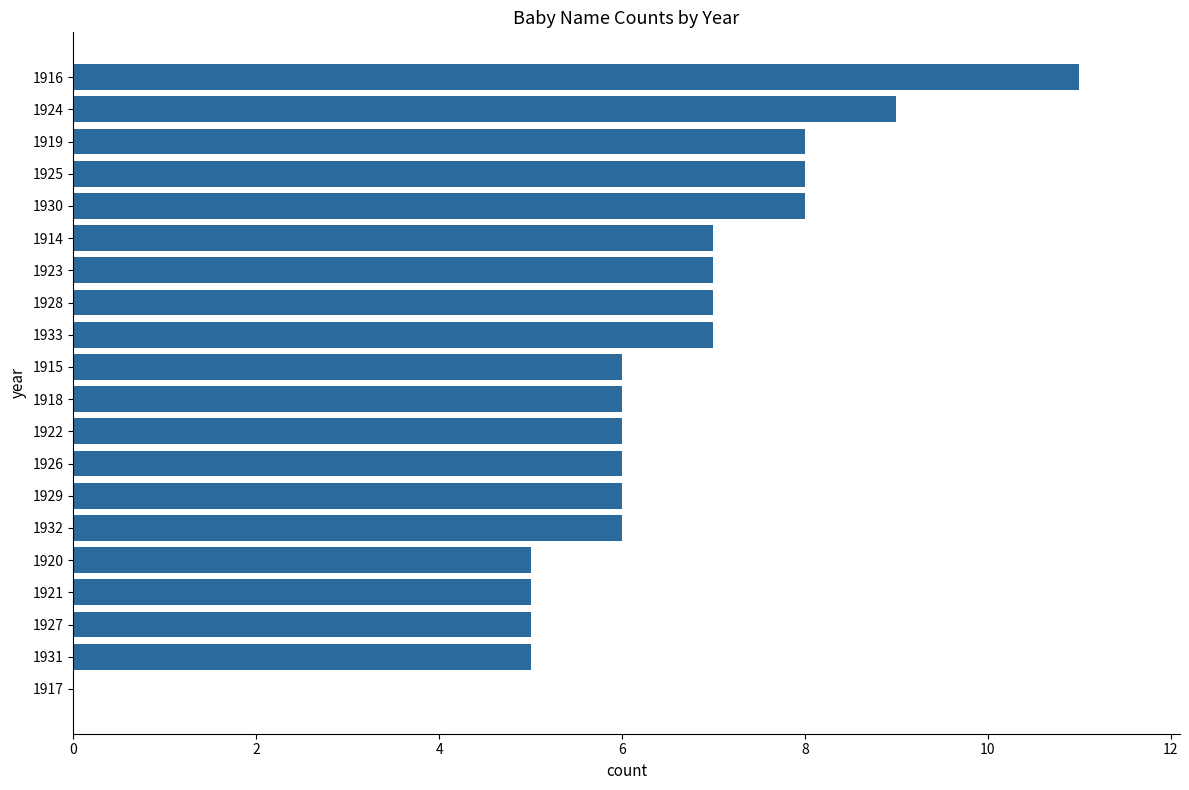

Are the bars horizontal?

Yes